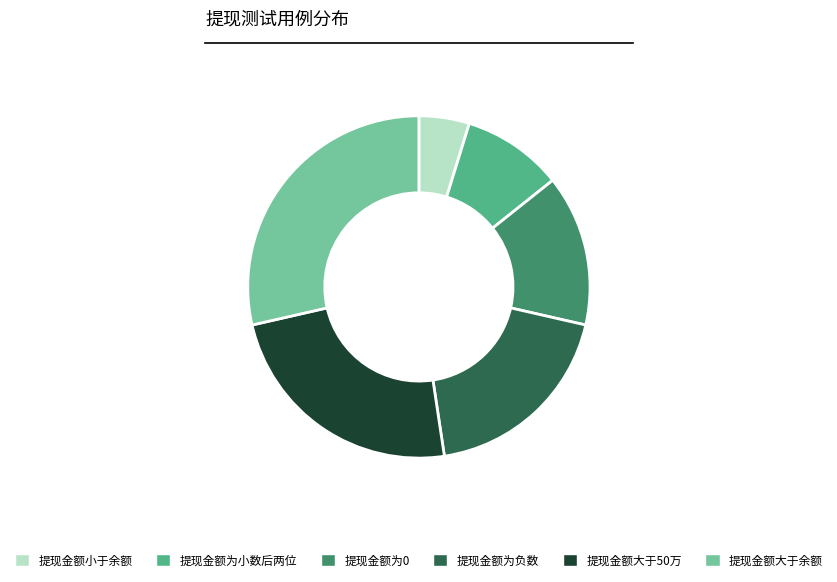

Which has a higher value, 提现金额为0 or 提现金额为负数?

提现金额为负数